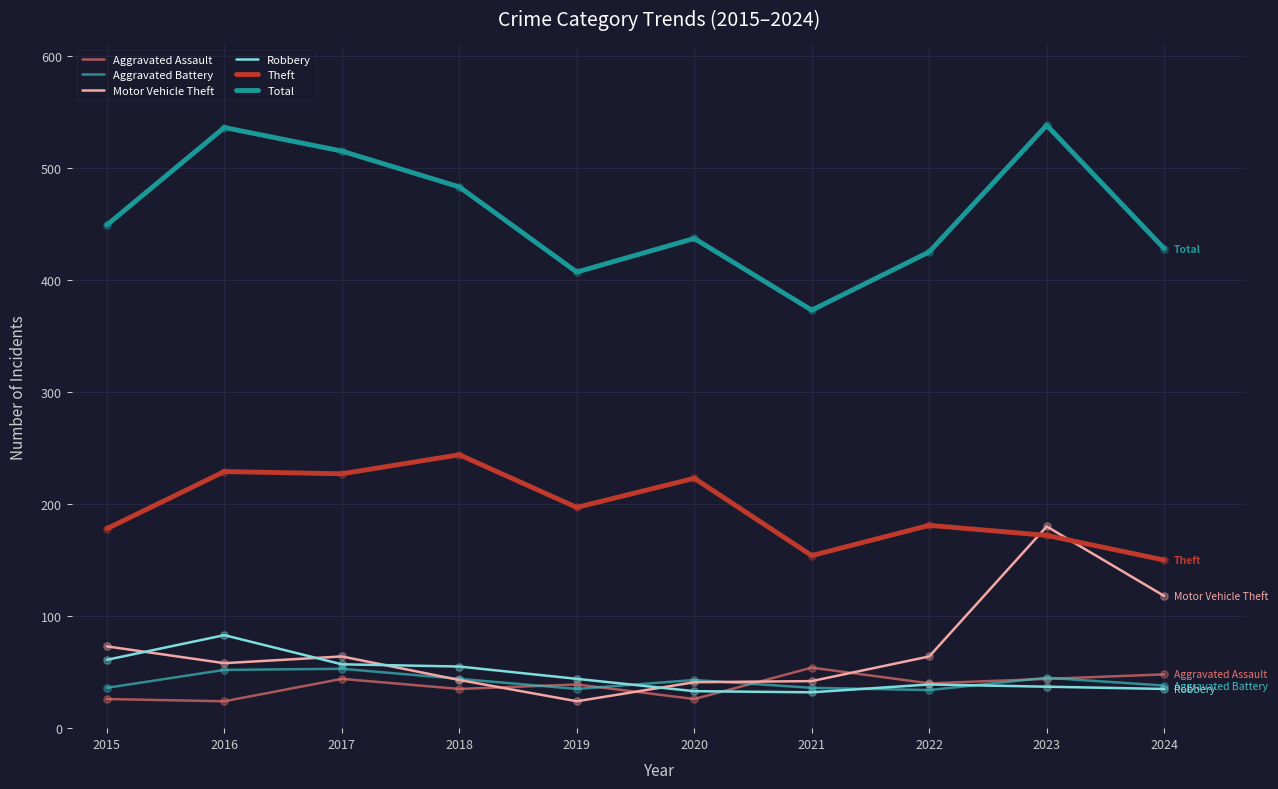

What is the difference between the highest and lowest values at 2023?

501